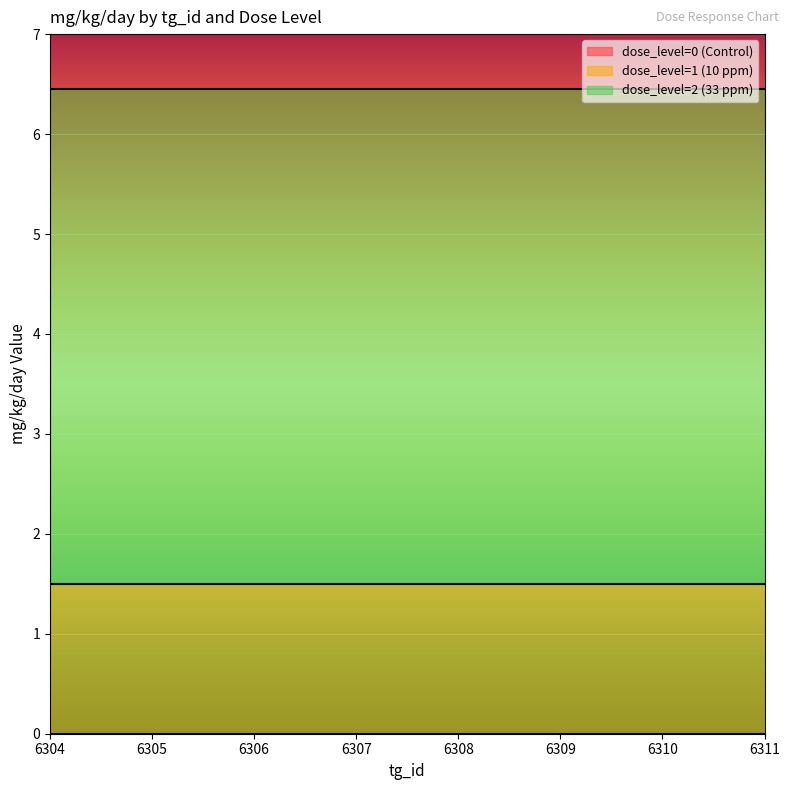

Rank the series by their average value, from highest to lowest.

dose_level=2 (33 ppm), dose_level=1 (10 ppm), dose_level=0 (Control)